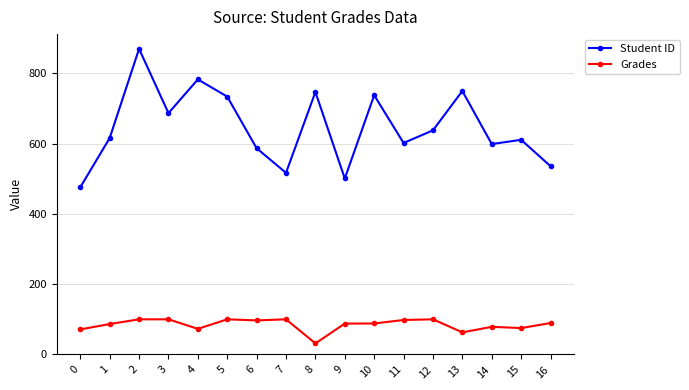

At which category is the sum across all series the highest?

2